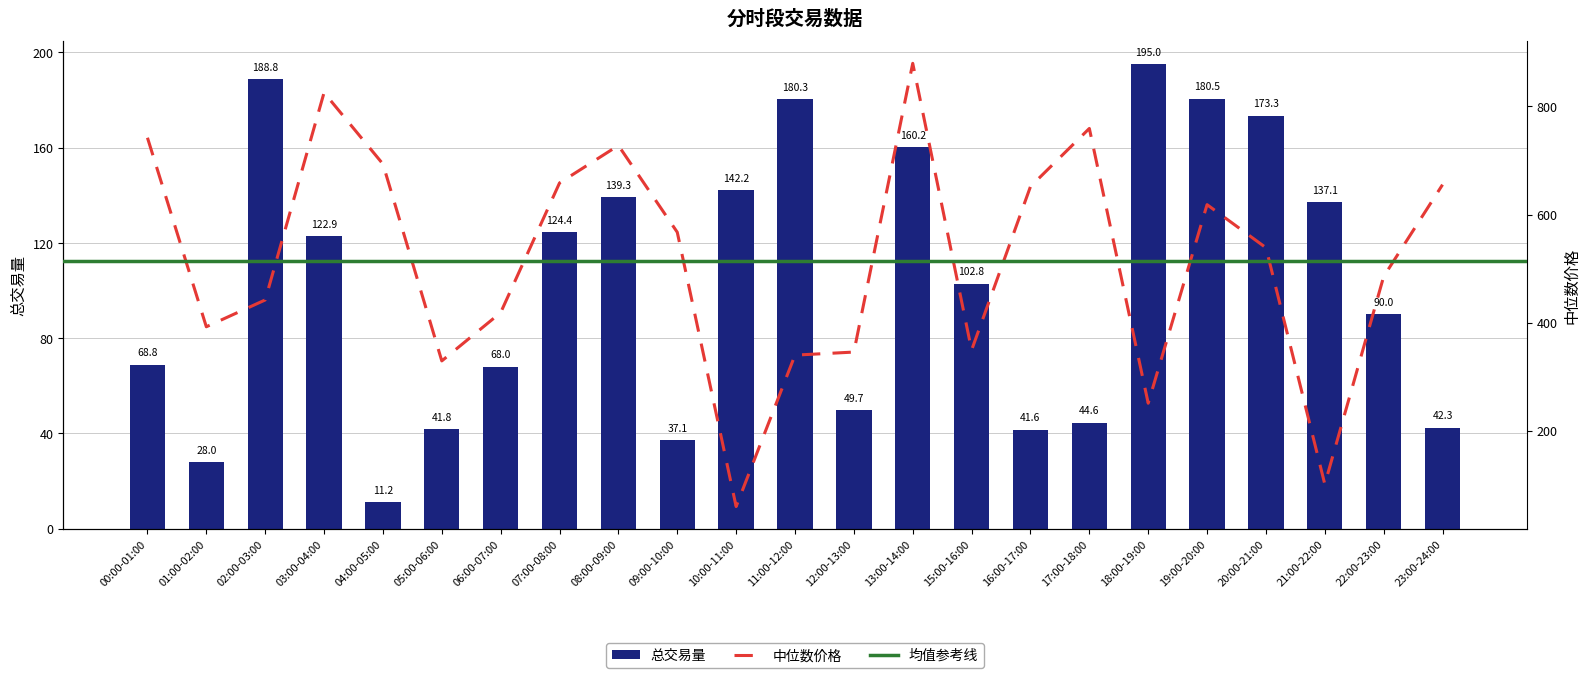

True or false: 总交易量 has a value of 66.0 at 16:00-17:00.

False